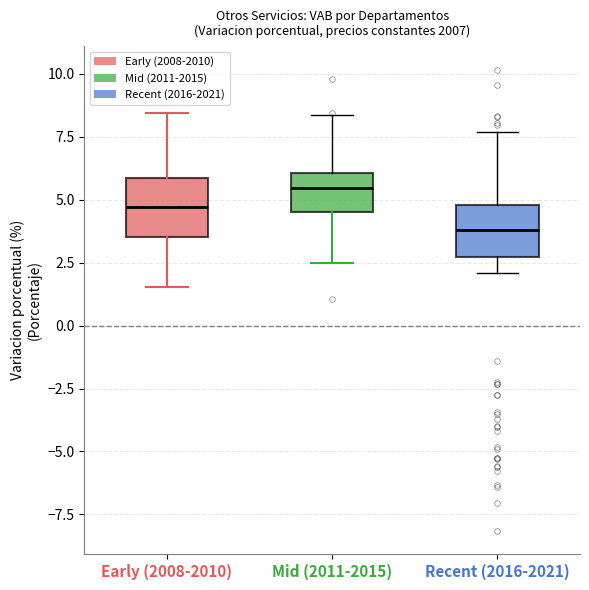

Where does the median line of the box for Recent (2016-2021) sit on the y-axis? The values are not printed on the chart, so give them approximately, as read against the axis.

4.0